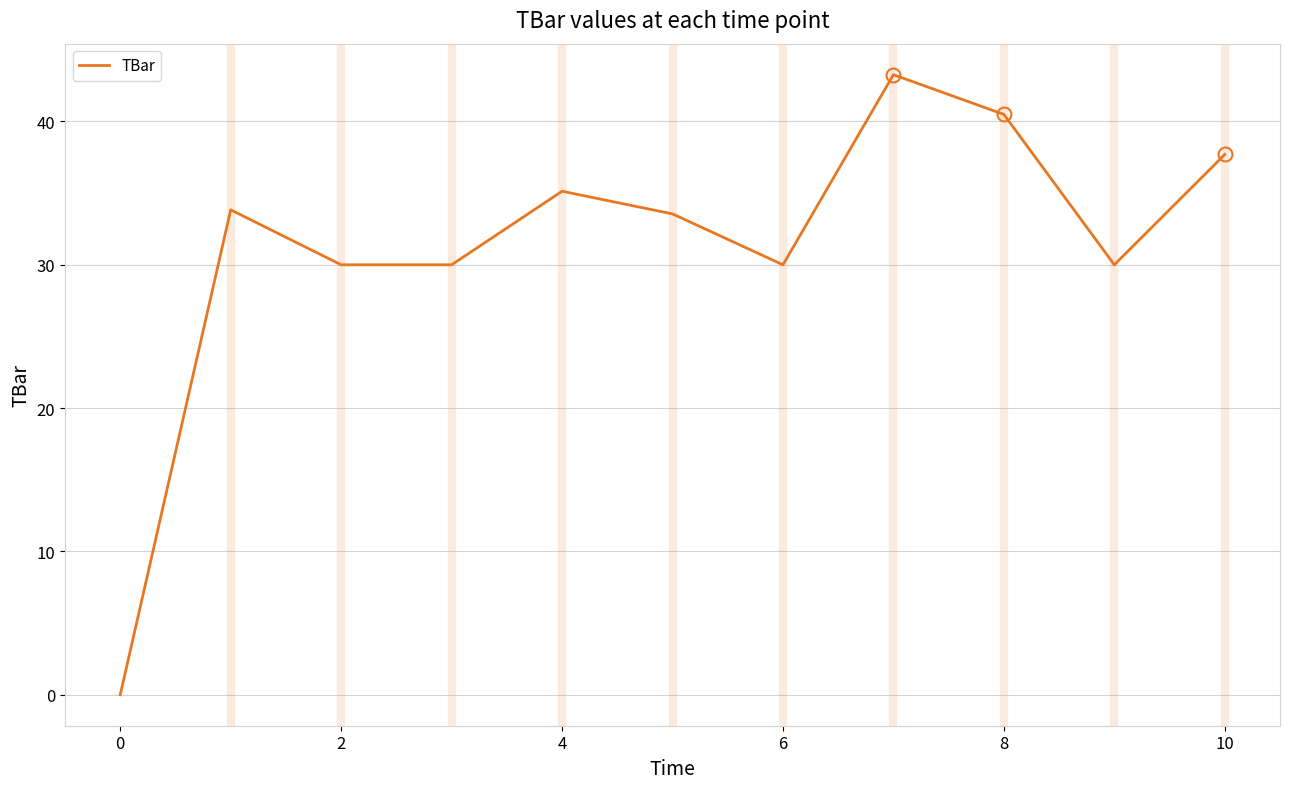

What is the average value?

31.3